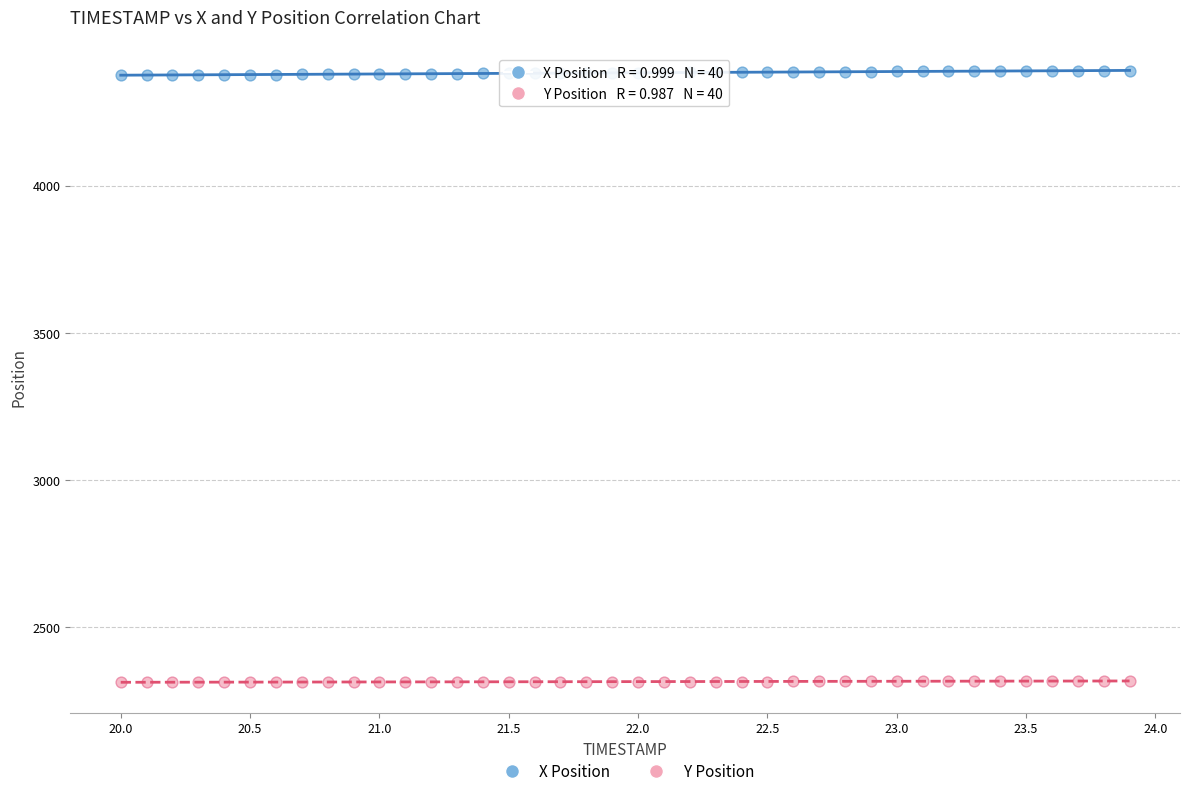

What are all the series names shown in the legend?

X Position, Y Position